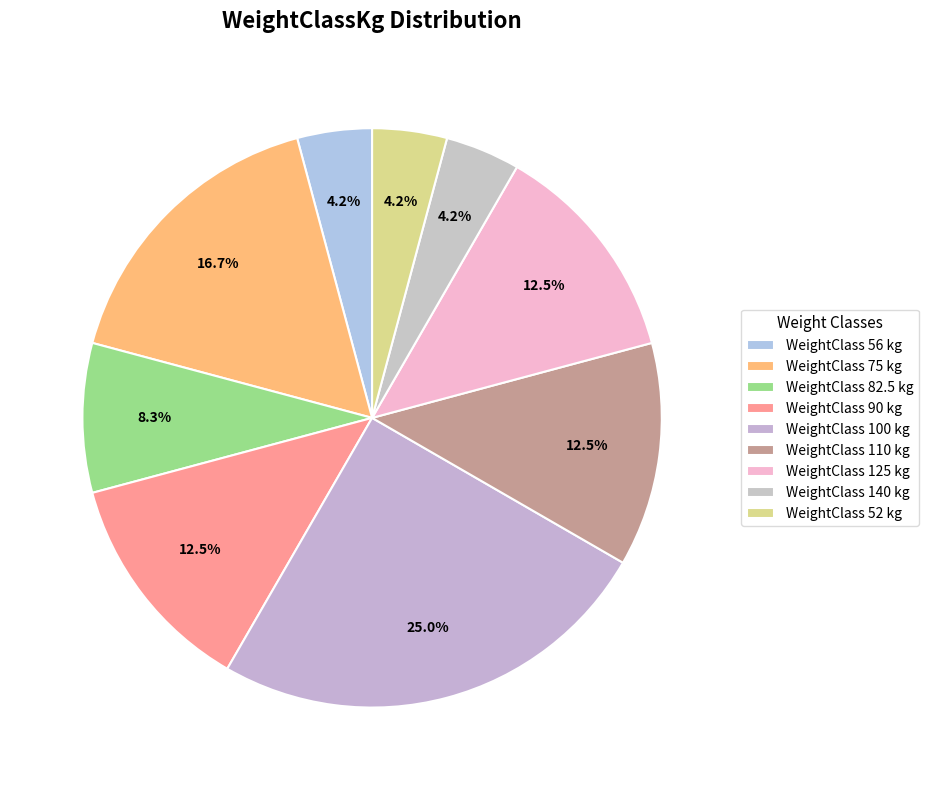

Count the number of slices in the pie.

9